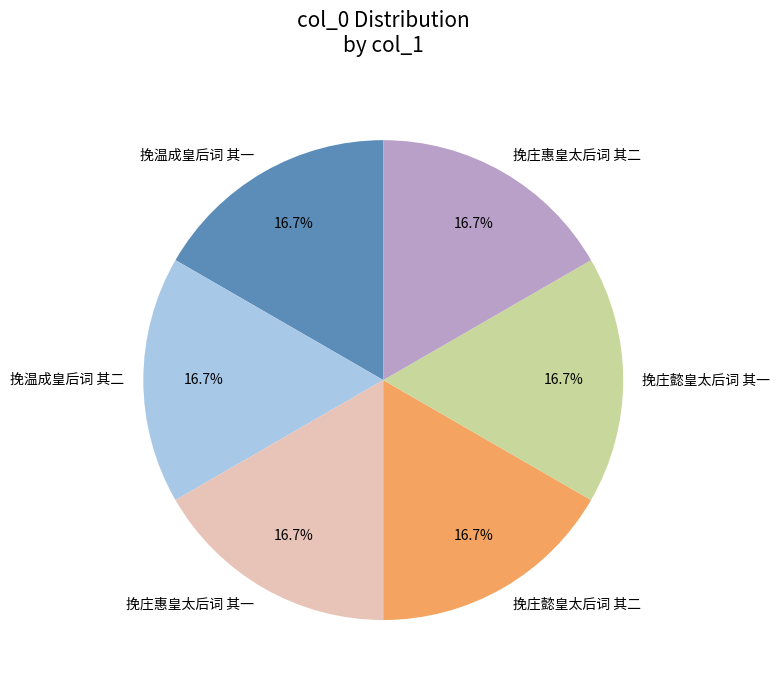

What is the ratio of the value at 挽庄懿皇太后词 其二 to the value at 挽温成皇后词 其一?

1.0